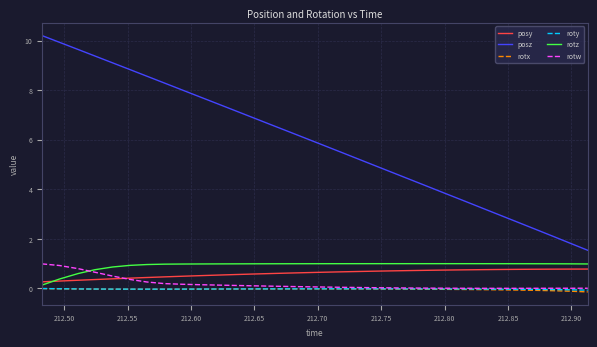

What is the maximum value for posz?

10.2